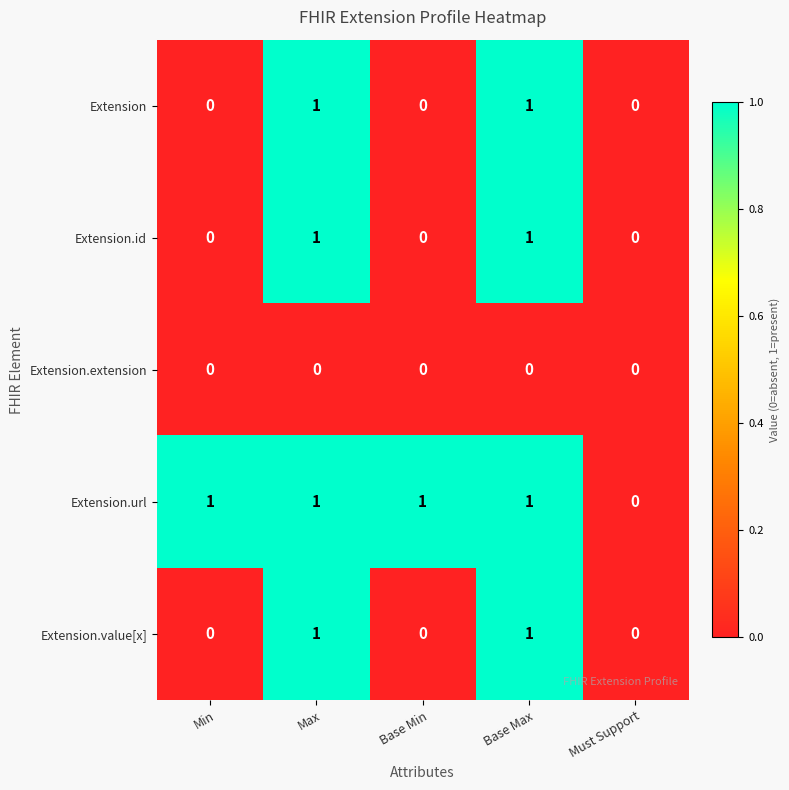

Between Min and Must Support, which series saw the biggest shift?

Extension.url